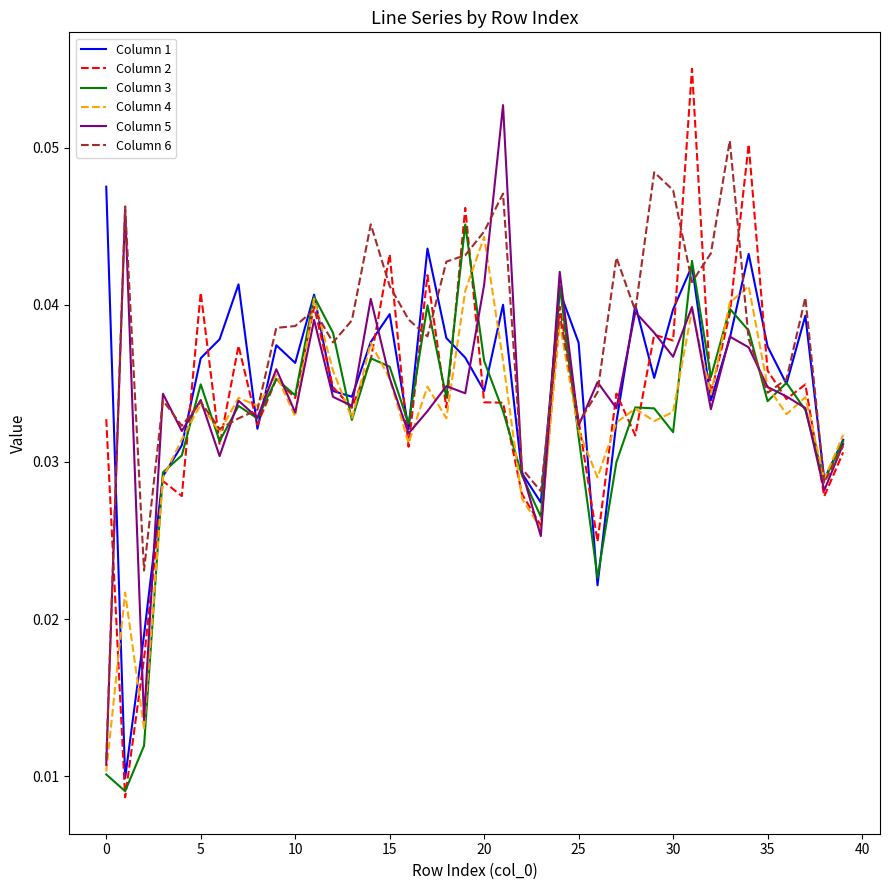

What are all the series names shown in the legend?

Column 1, Column 2, Column 3, Column 4, Column 5, Column 6